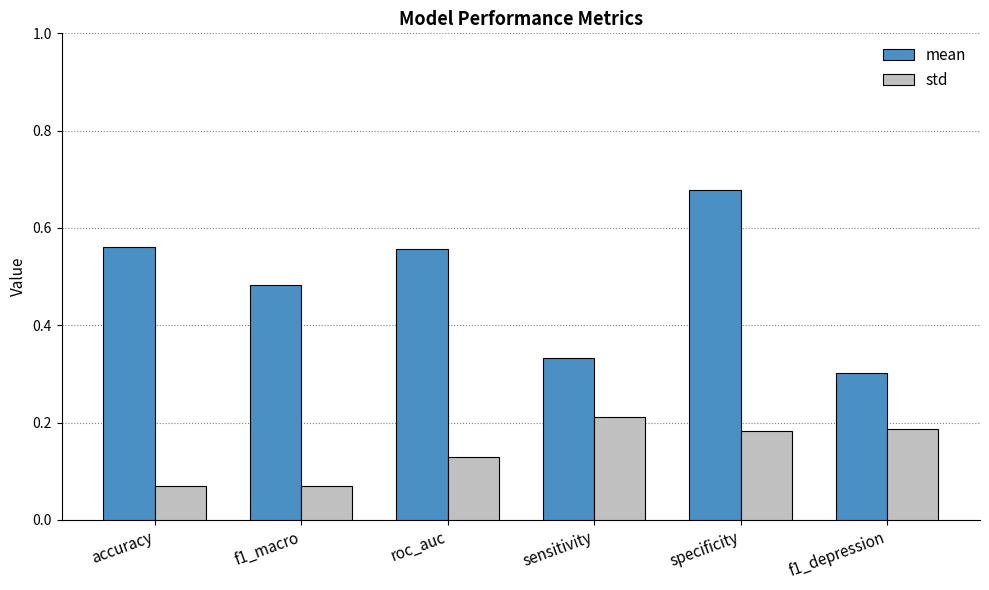

What is the label of the 6th bar from the left?

f1_depression